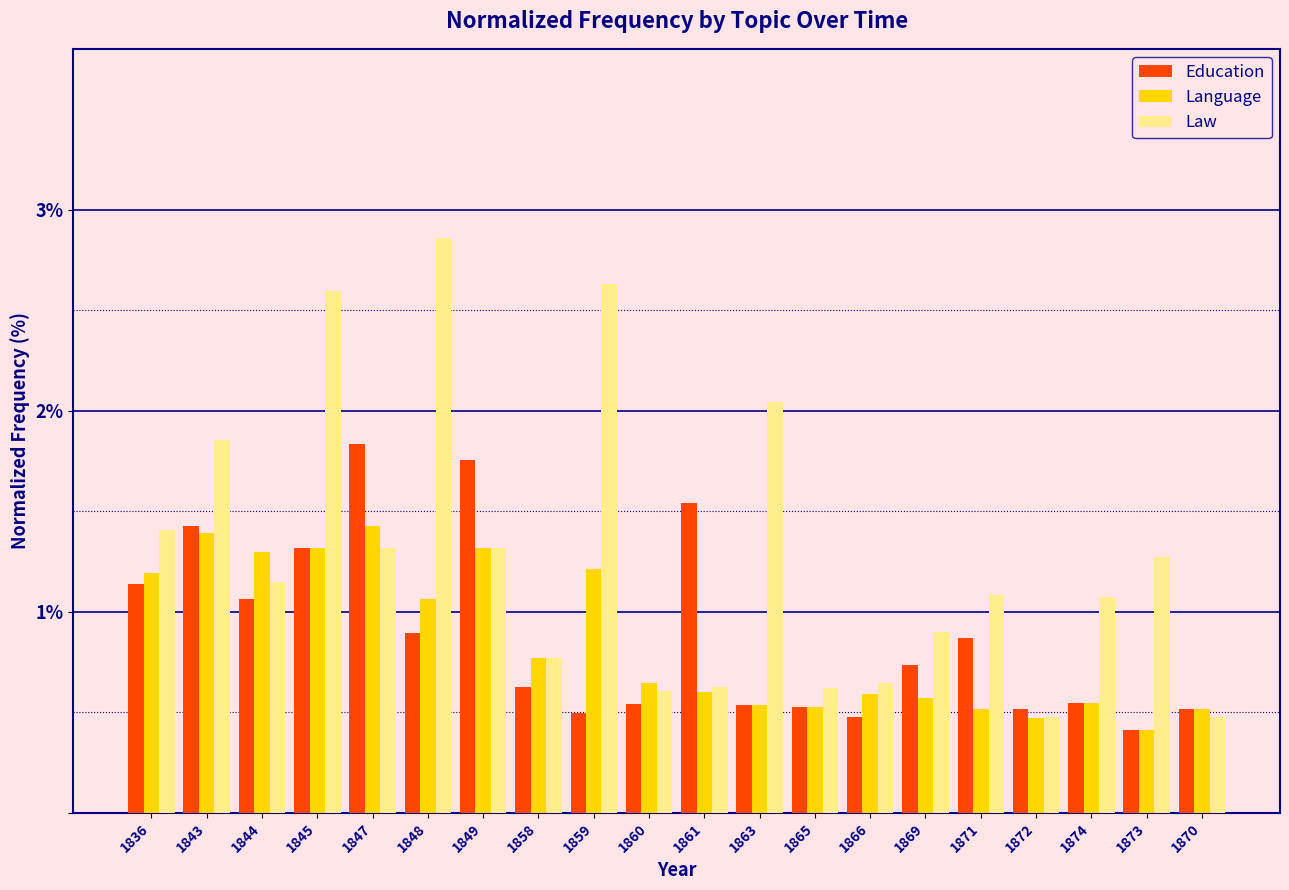

True or false: Language has a value of 1.1 at 1858.

False